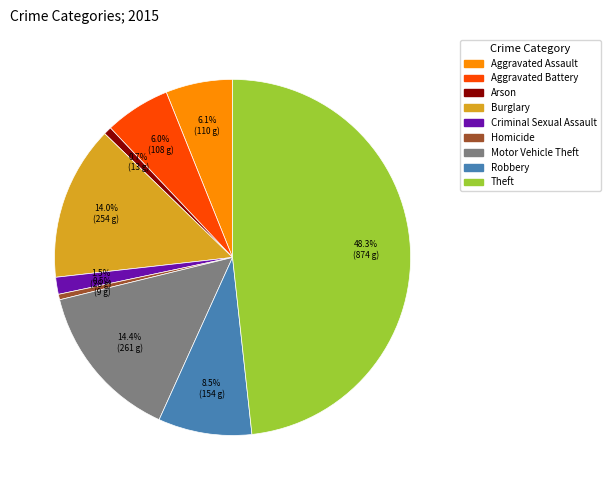

To the nearest percent, what is the combined percentage of Aggravated Battery and Arson?

7%